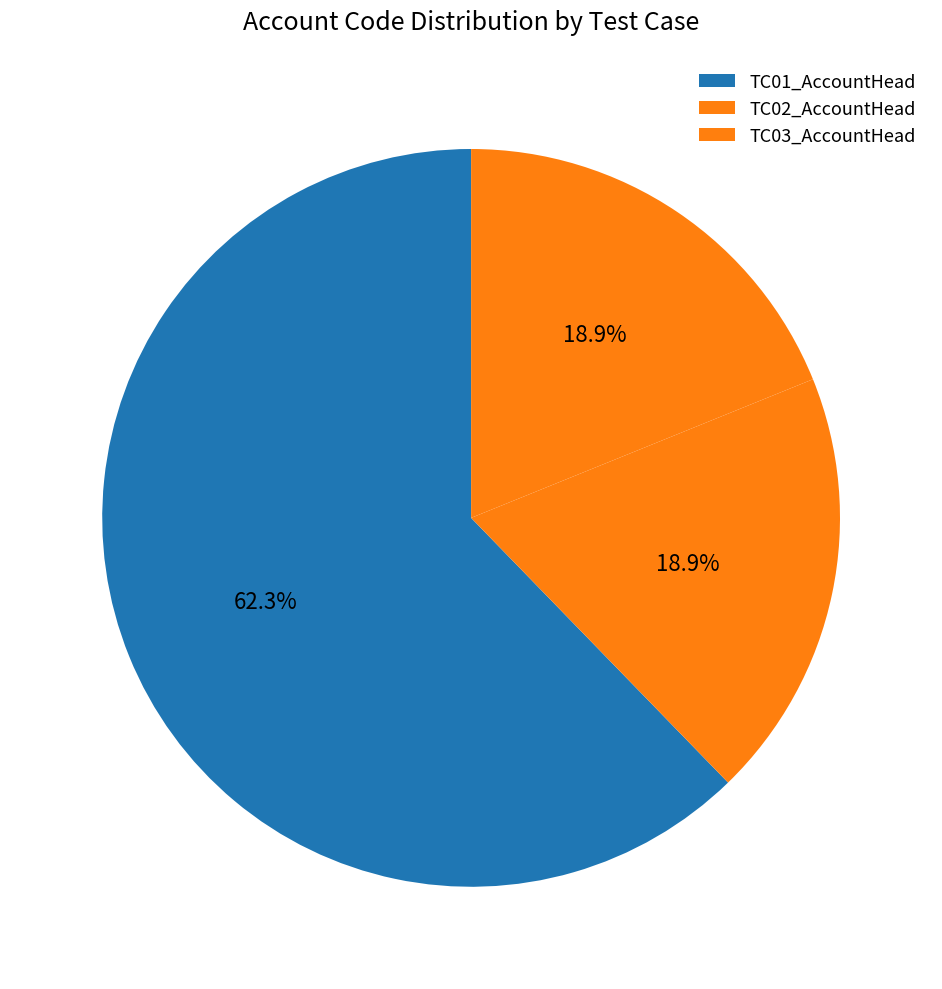

Between TC01_AccountHead and TC02_AccountHead, which is larger?

TC01_AccountHead